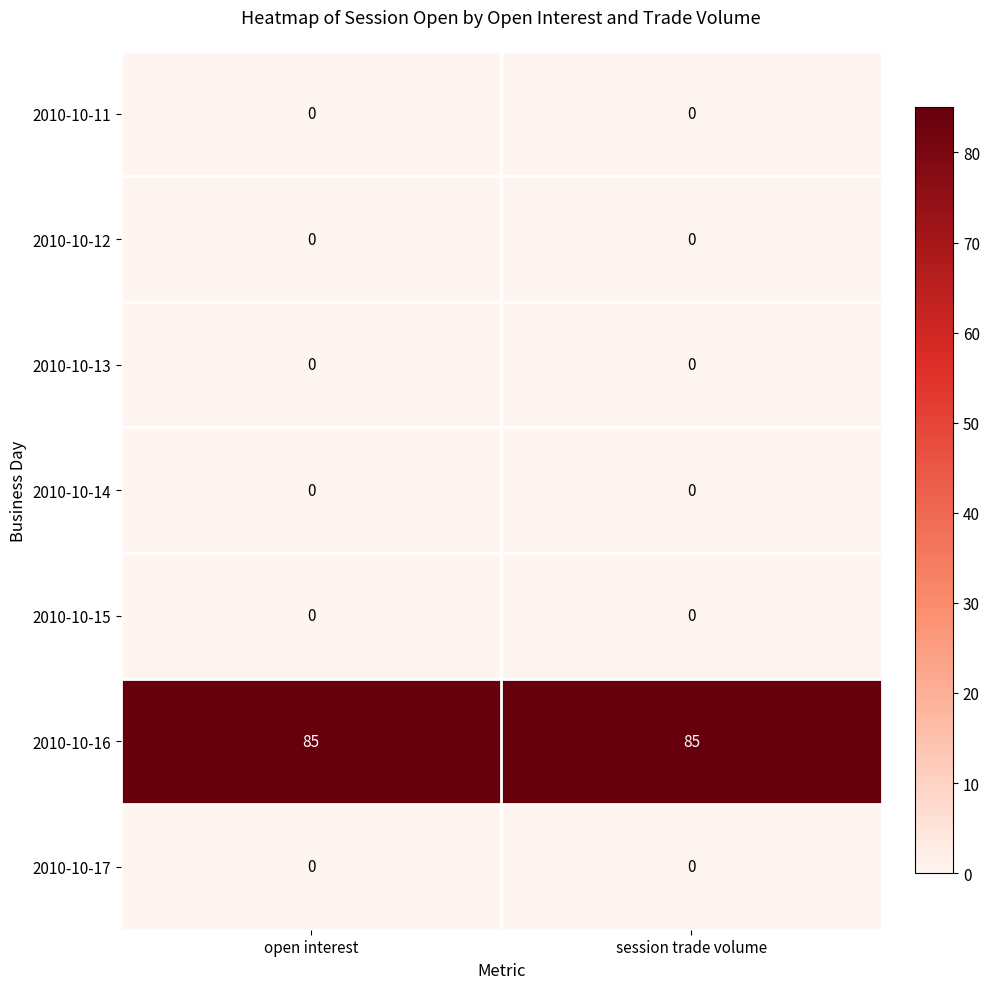

At how many categories does at least one series exceed 67?

2